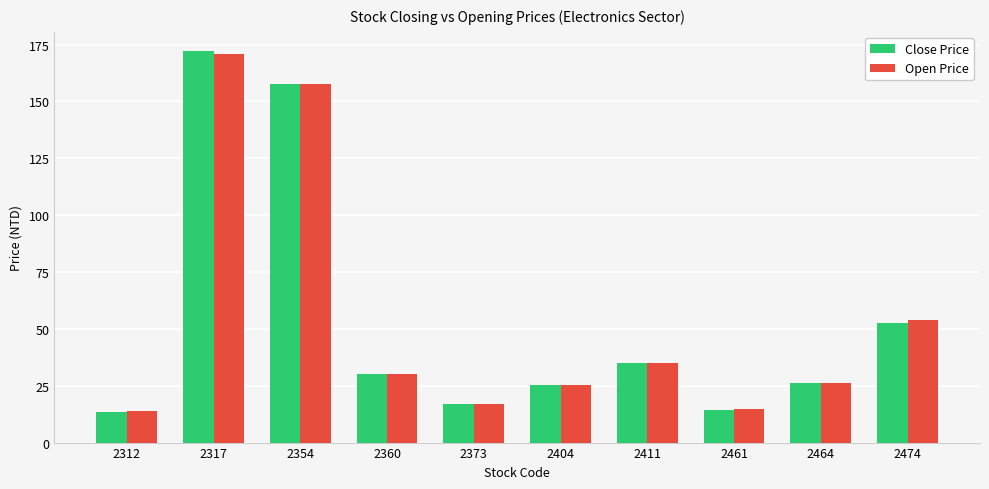

How many values in the Open Price series are below 30?

5